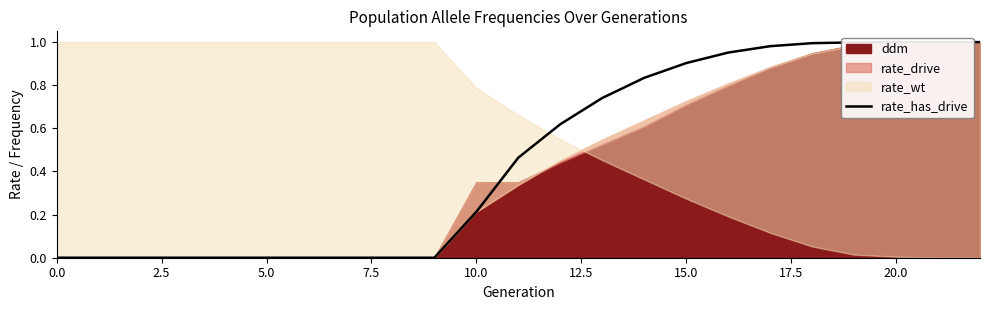

What is the difference between the maximum and minimum values?

1.0